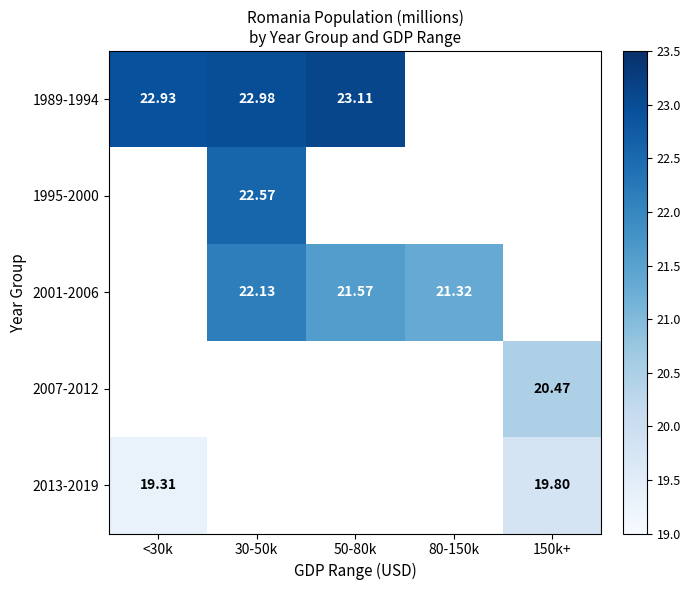

Is it true that 1989-1994 equals 23.1 at 50-80k?

True